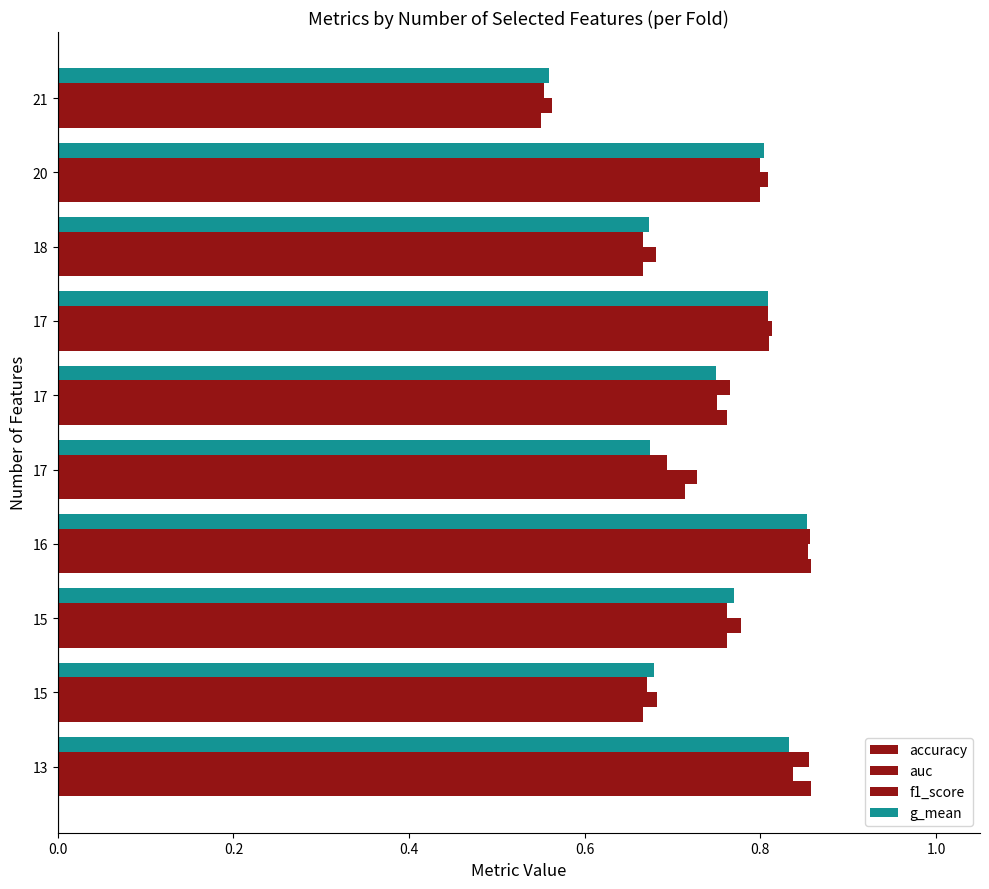

Which series has the largest range (max minus min)?

accuracy